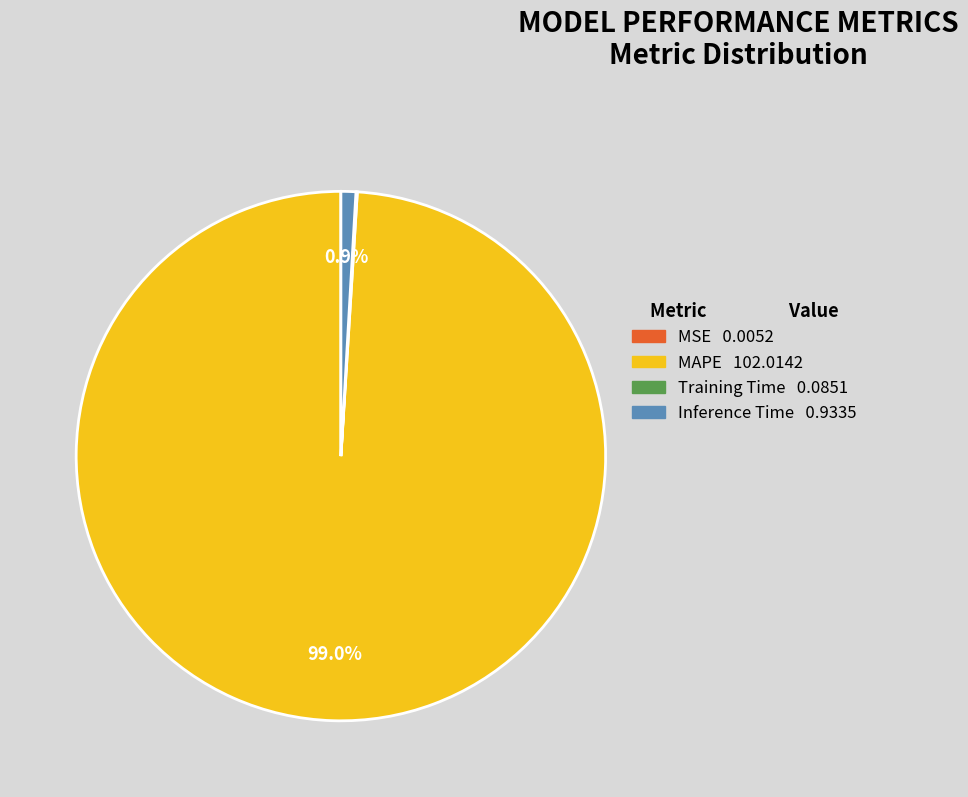

Which has a higher value, Inference Time 0.9335 or MAPE 102.0142?

MAPE 102.0142